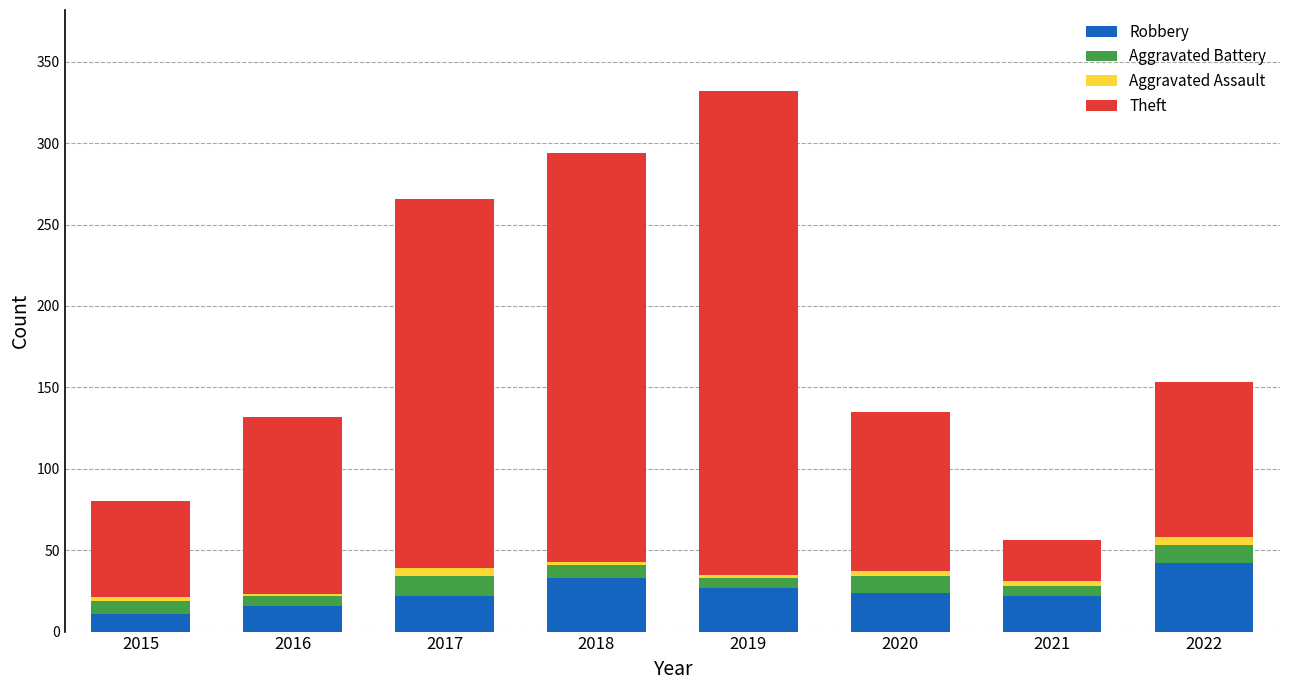

What is the highest value of the Robbery series?

42